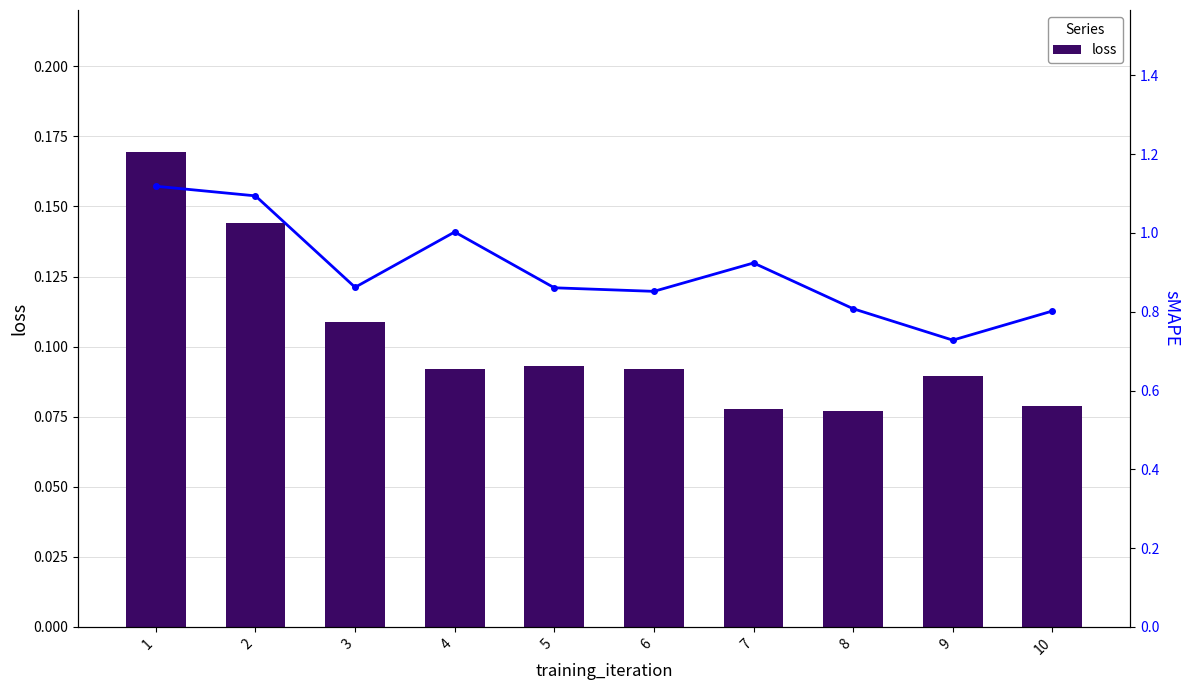

Where is sMAPE nearest to the value 0?

9